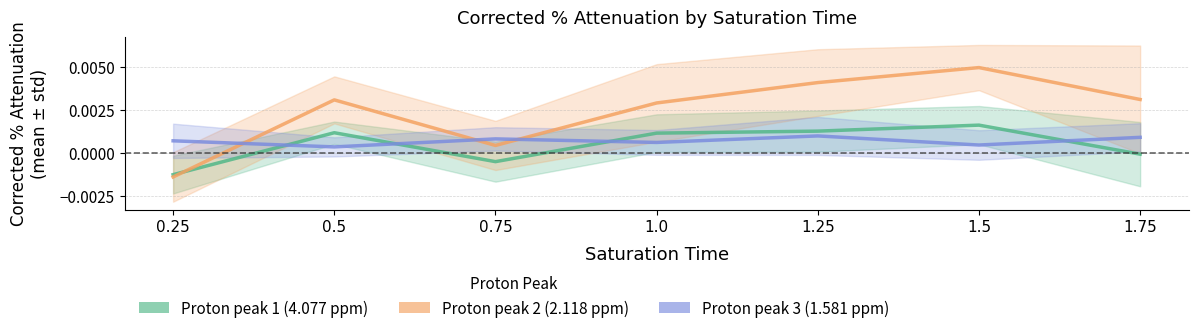

How many times do Proton peak 3 (1.581 ppm) and Proton peak 1 (4.077 ppm) cross each other?

4